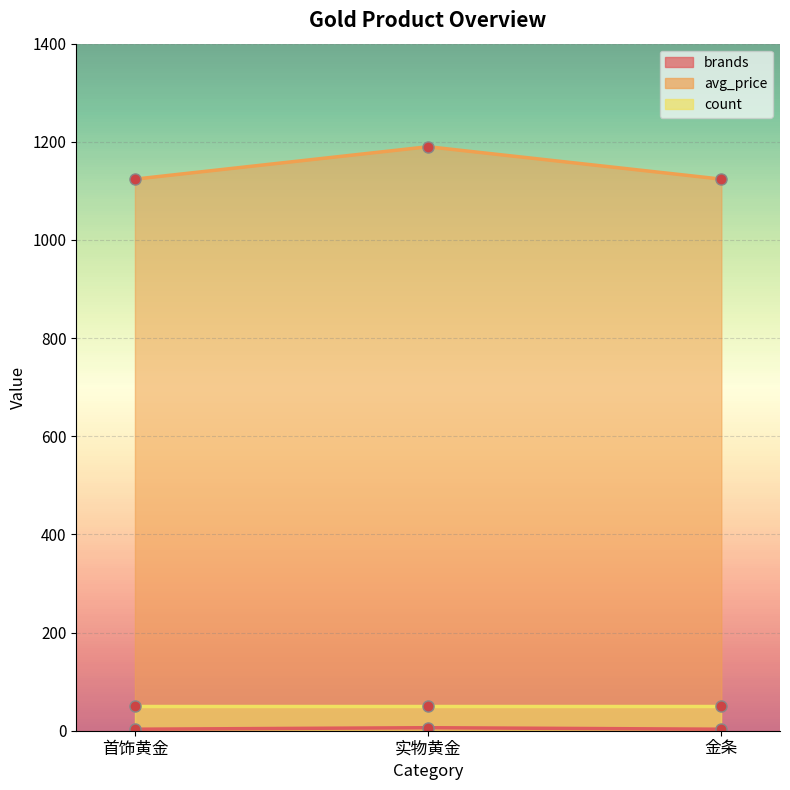

What is the minimum value shown in the chart?

3.1